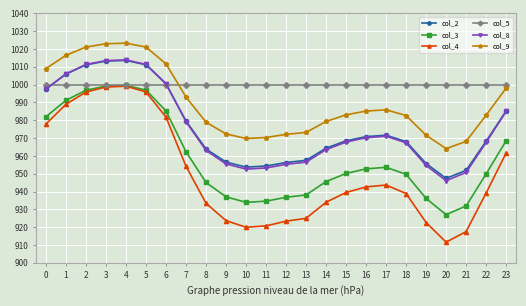

Is it true that col_5 equals 1.0 at 8?

True